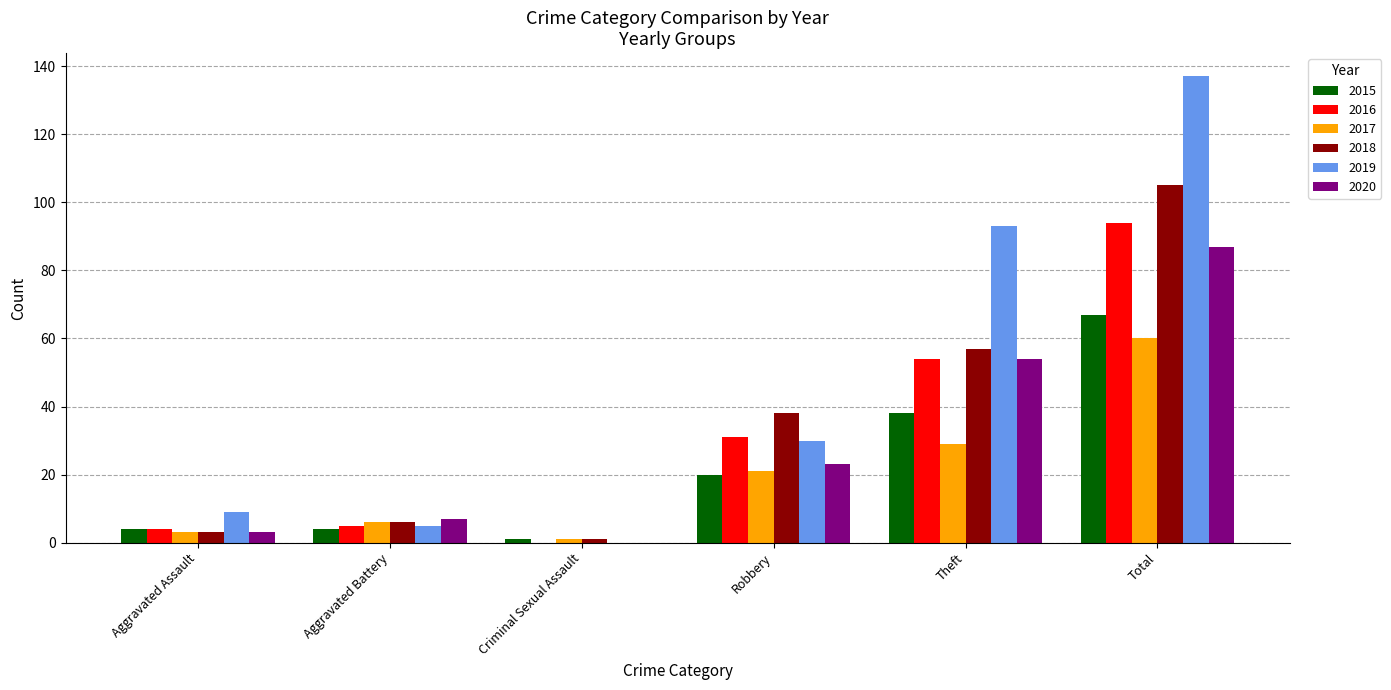

What is the greatest value displayed?

137